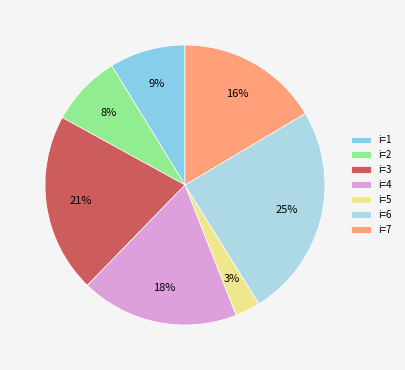

Count the number of slices in the pie.

7